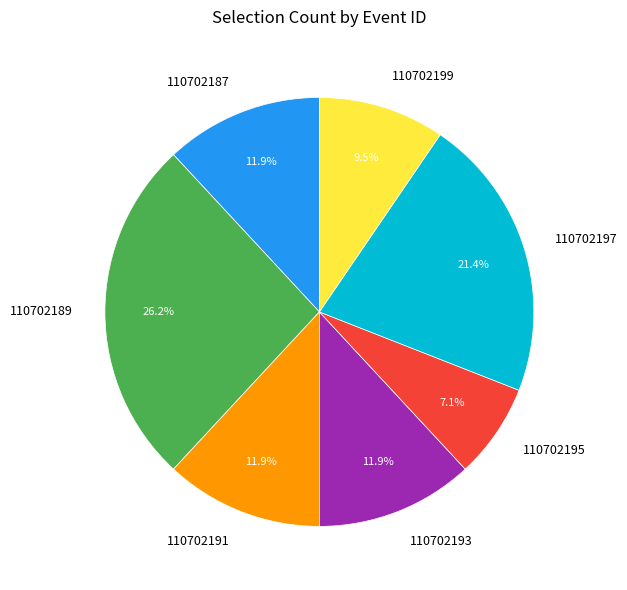

Which category has the smallest portion of the pie?

110702195